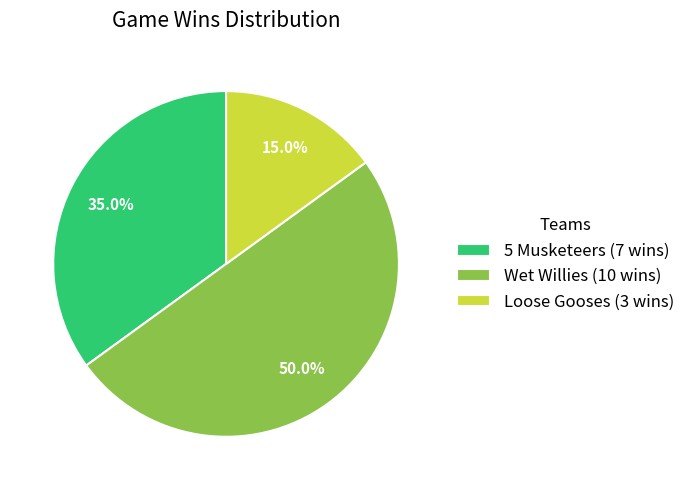

How many slices are in this pie chart?

3